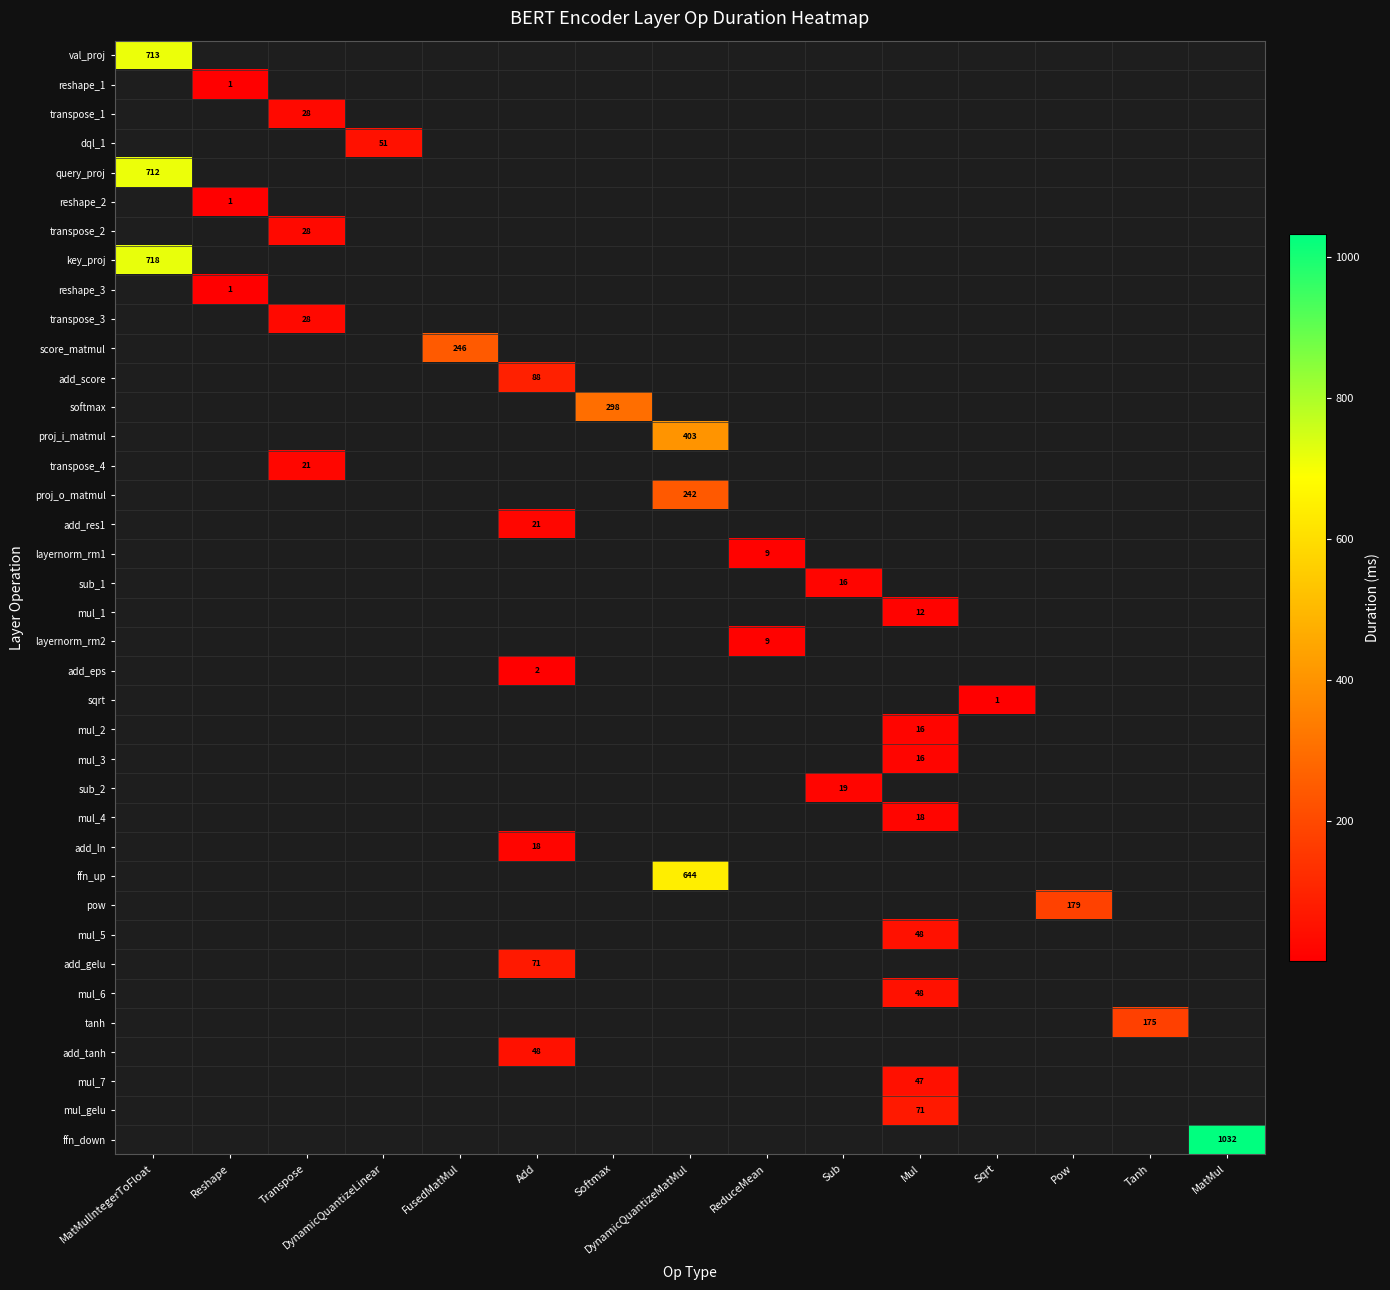

What is the smallest value displayed?

1.0